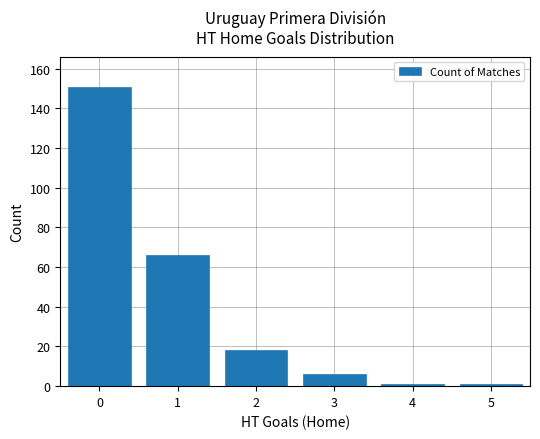

What is the change in value from 0 to 2?

-133